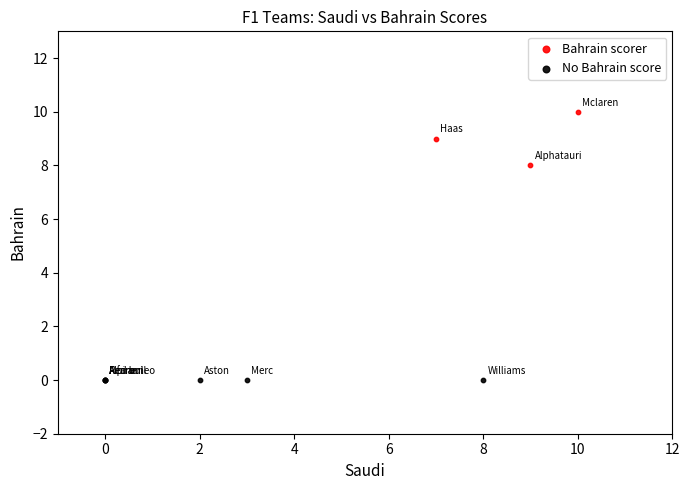

Which series contains the lowest Y value?

No Bahrain score